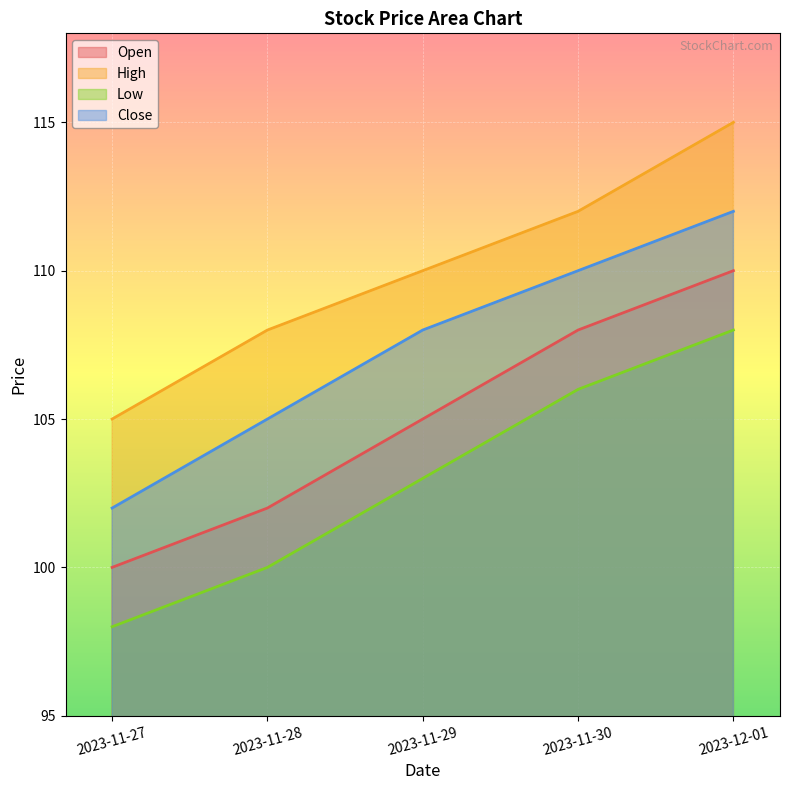

Does the chart display data point markers on the line(s)?

No